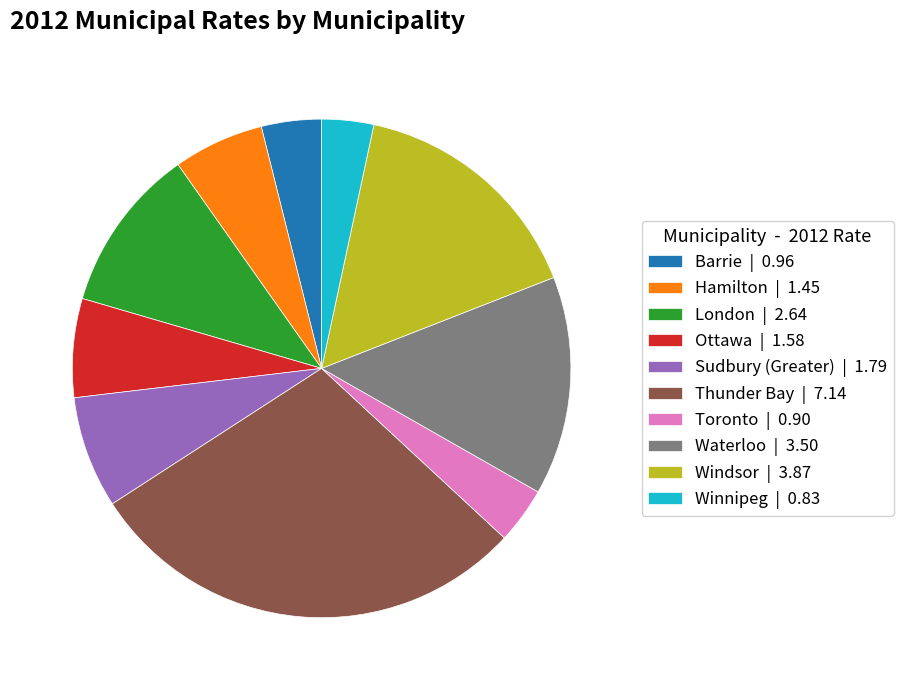

Is it true that Sudbury (Greater) | 1.79 is 7% of the pie?

True